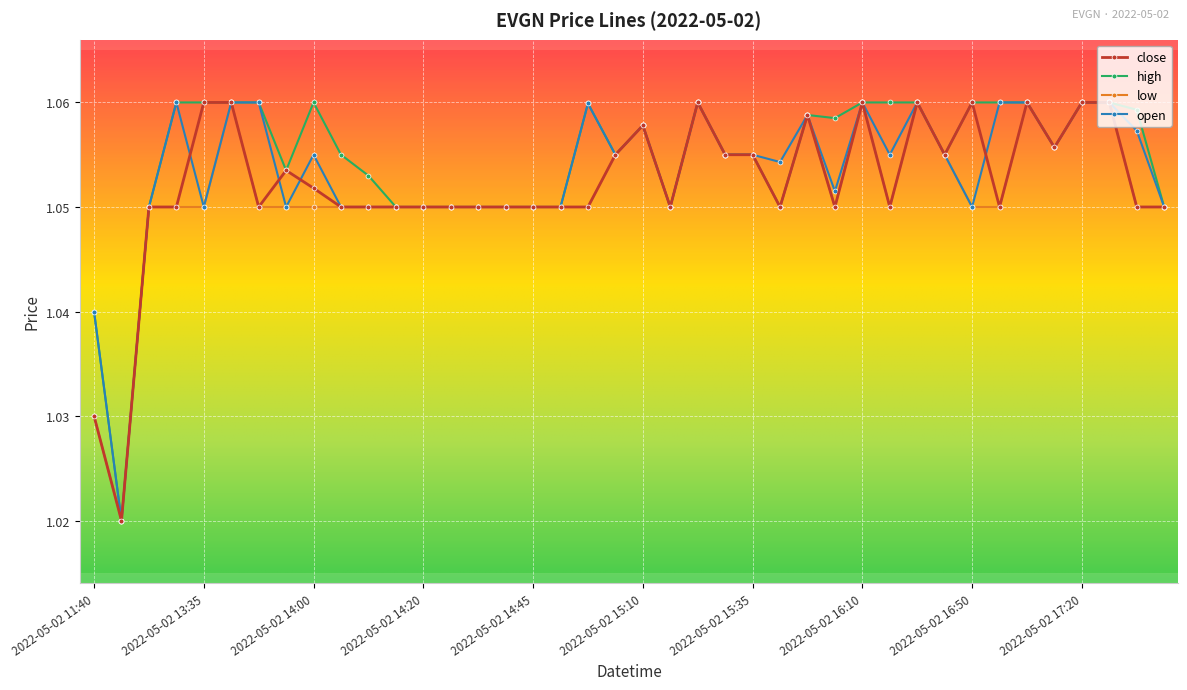

Count the low values in the range 1 to 2.

40